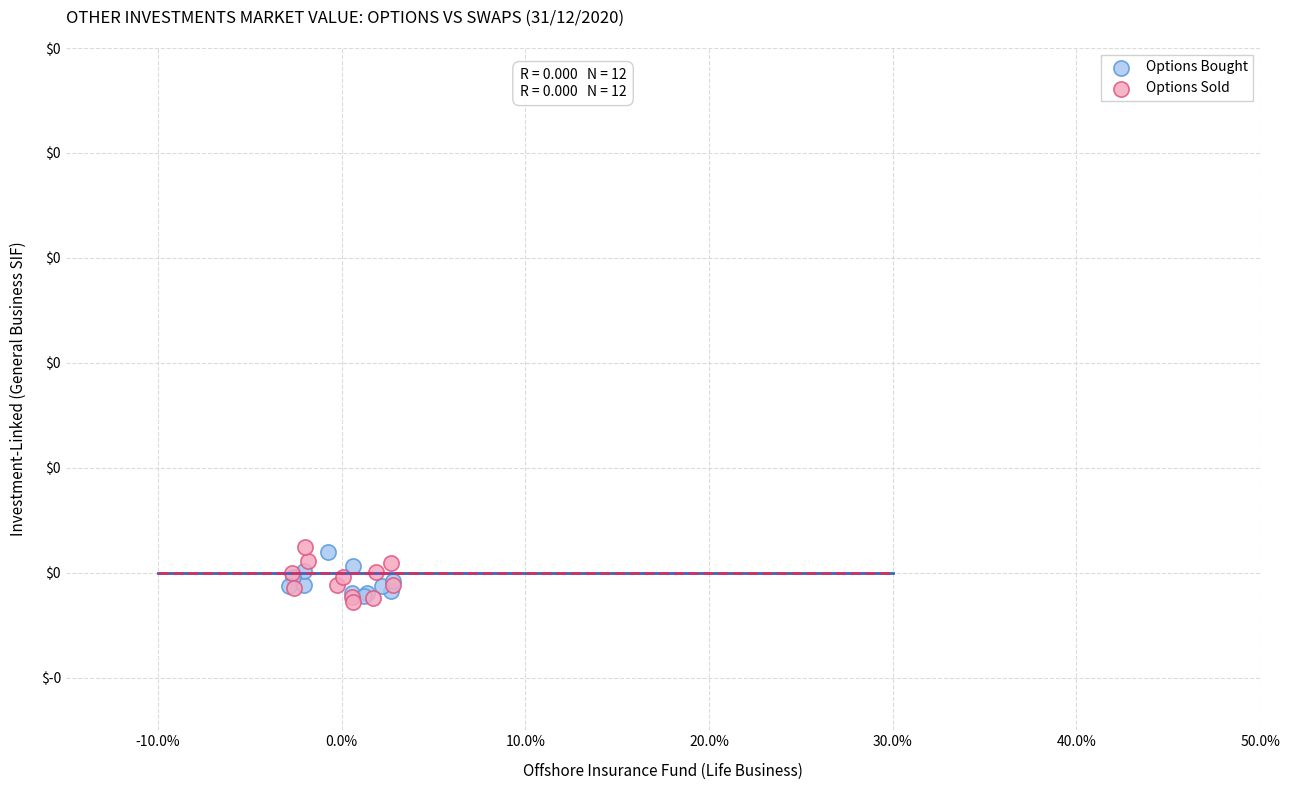

What are all the series names shown in the legend?

Options Bought, Options Sold